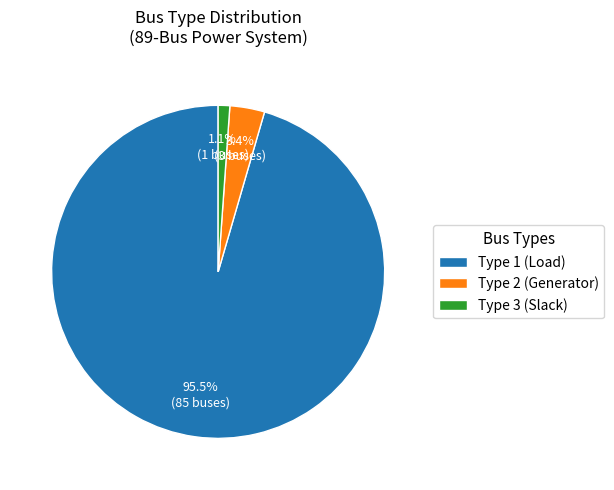

Which category has the smallest portion of the pie?

Type 3 (Slack)